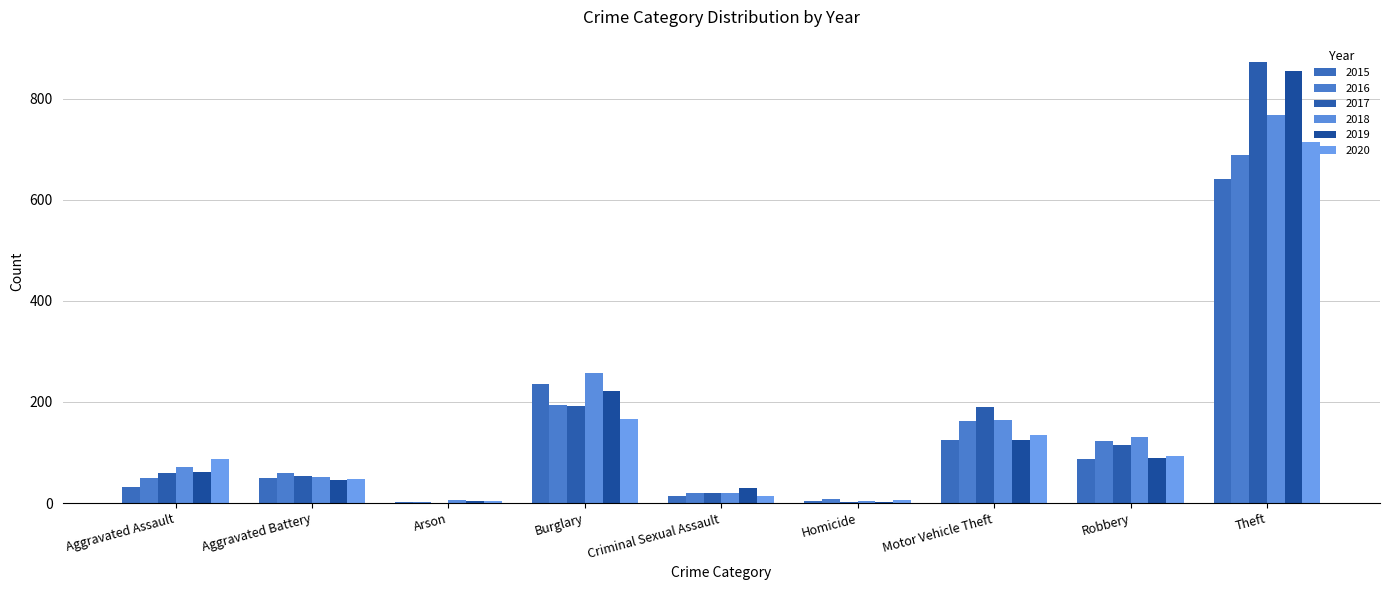

How many categories are shown in the chart?

9